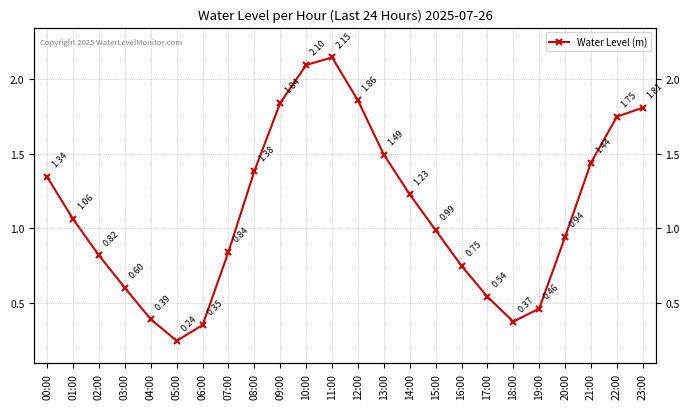

Rank the categories by value from highest to lowest.

11:00, 10:00, 12:00, 09:00, 23:00, 22:00, 13:00, 21:00, 08:00, 00:00, 14:00, 01:00, 15:00, 20:00, 07:00, 02:00, 16:00, 03:00, 17:00, 19:00, 04:00, 18:00, 06:00, 05:00